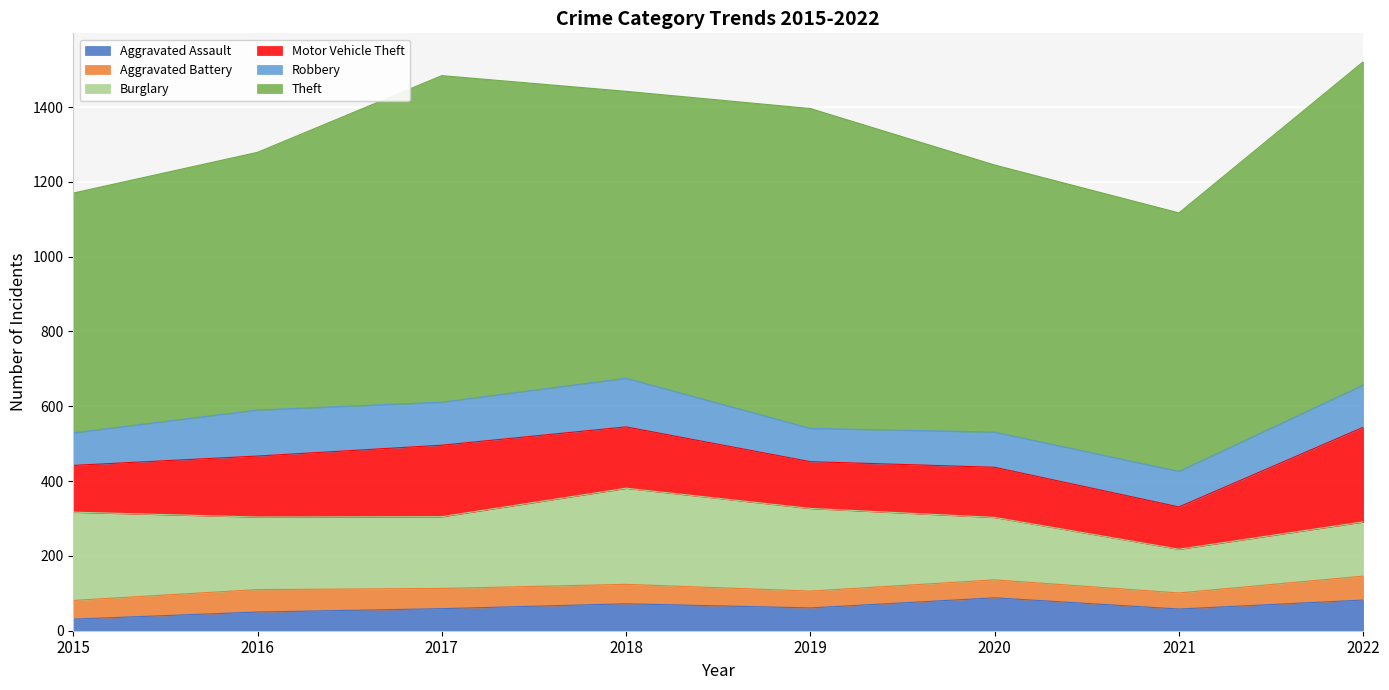

Reading left to right, what are all the values shown in this chart?

Aggravated Assault: 31	50	59	72	61	88	58	82
Aggravated Battery: 50	60	54	52	45	48	43	64
Burglary: 236	194	192	257	221	167	117	145
Motor Vehicle Theft: 125	163	191	164	125	134	113	253
Robbery: 87	123	115	130	89	94	95	113
Theft: 641	689	873	767	855	714	691	864